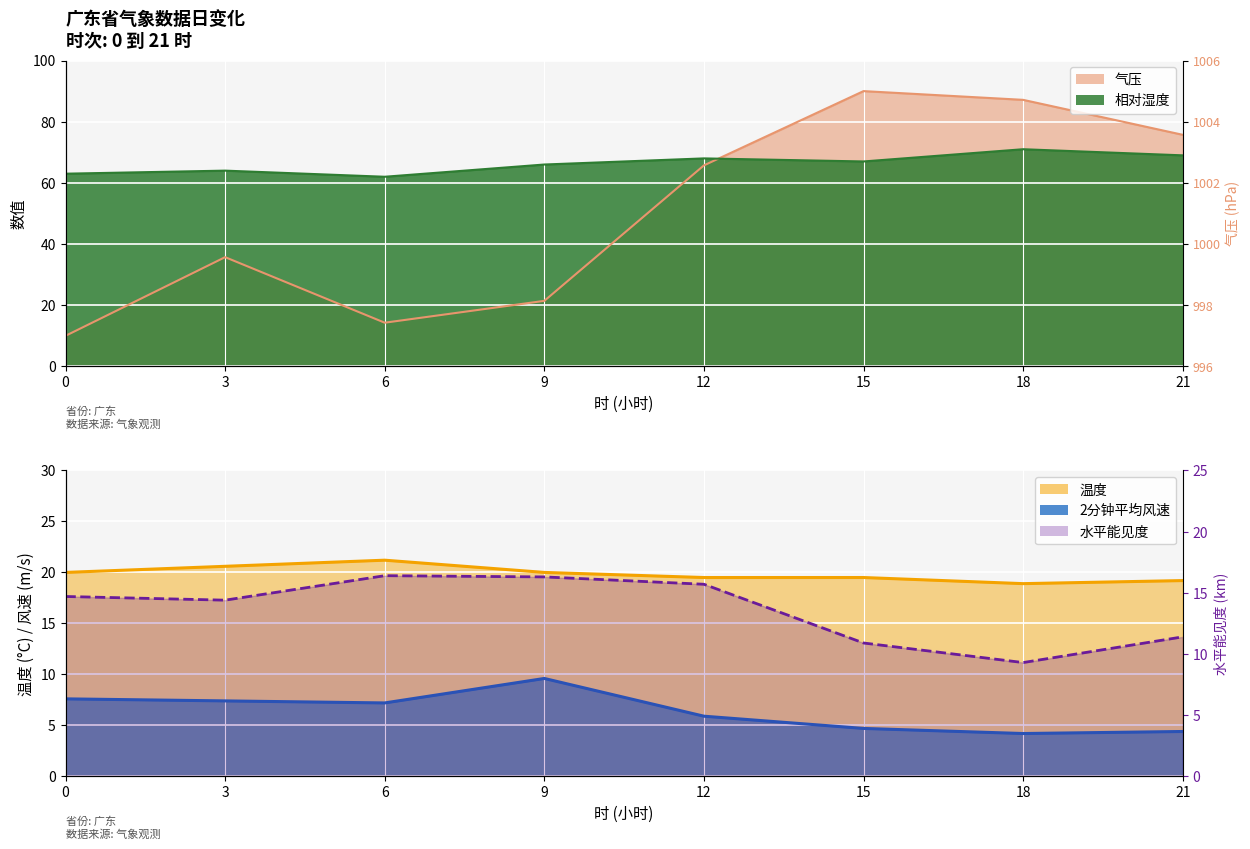

True or false: 温度 and 相对湿度 intersect in this chart.

False